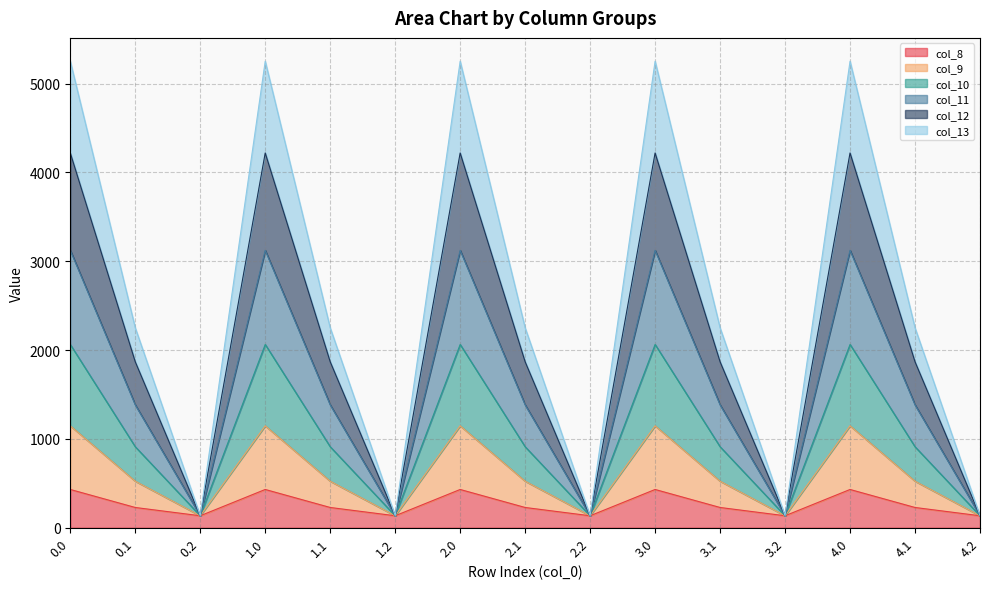

List the labels in order of col_13 value, smallest first.

0.2, 1.2, 2.2, 3.2, 4.2, 0.1, 1.1, 2.1, 3.1, 4.1, 0.0, 1.0, 2.0, 3.0, 4.0